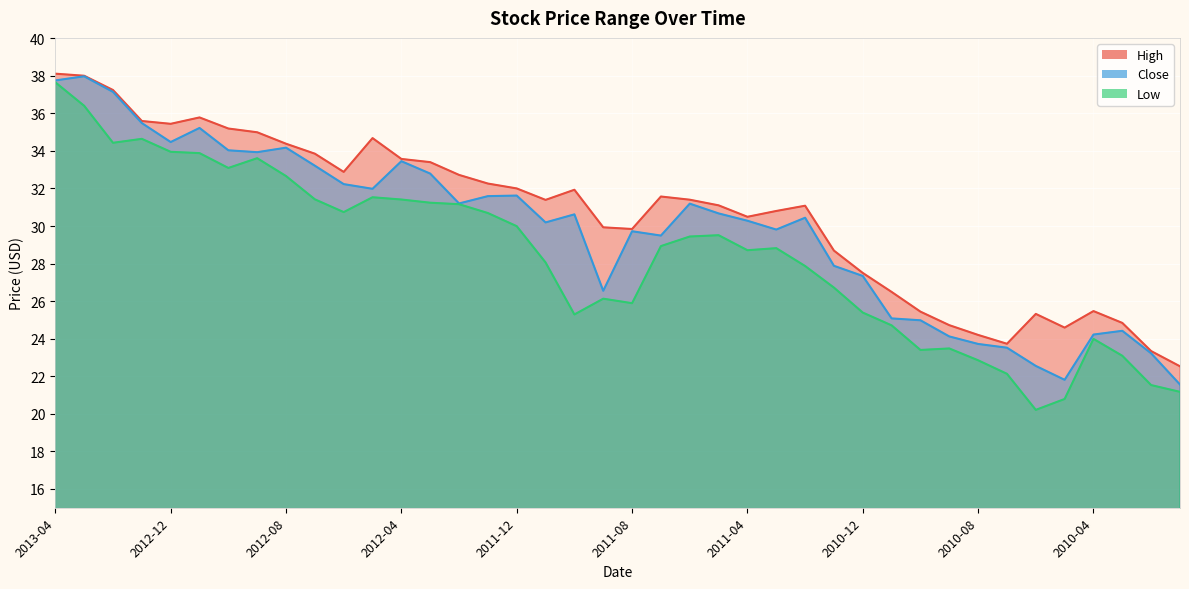

At which category does Low reach its first local peak?

2013-01